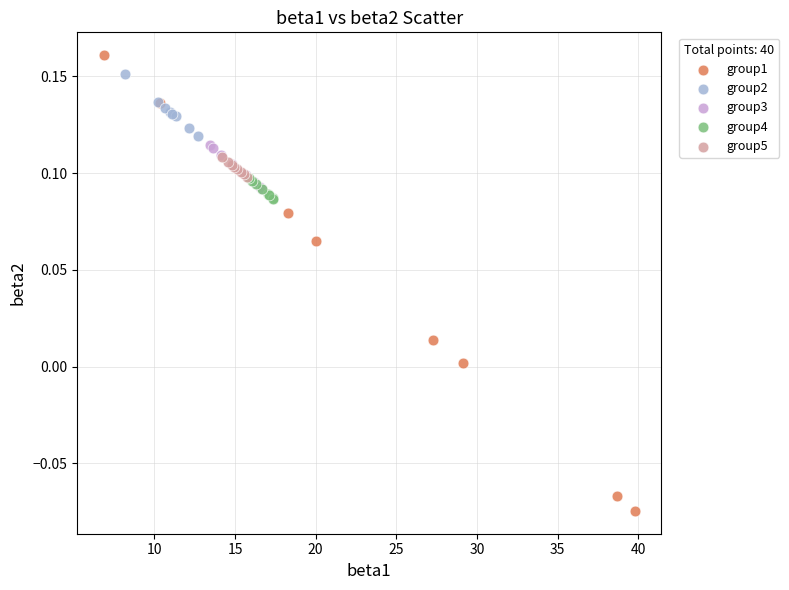

Which series contains the lowest Y value?

group1